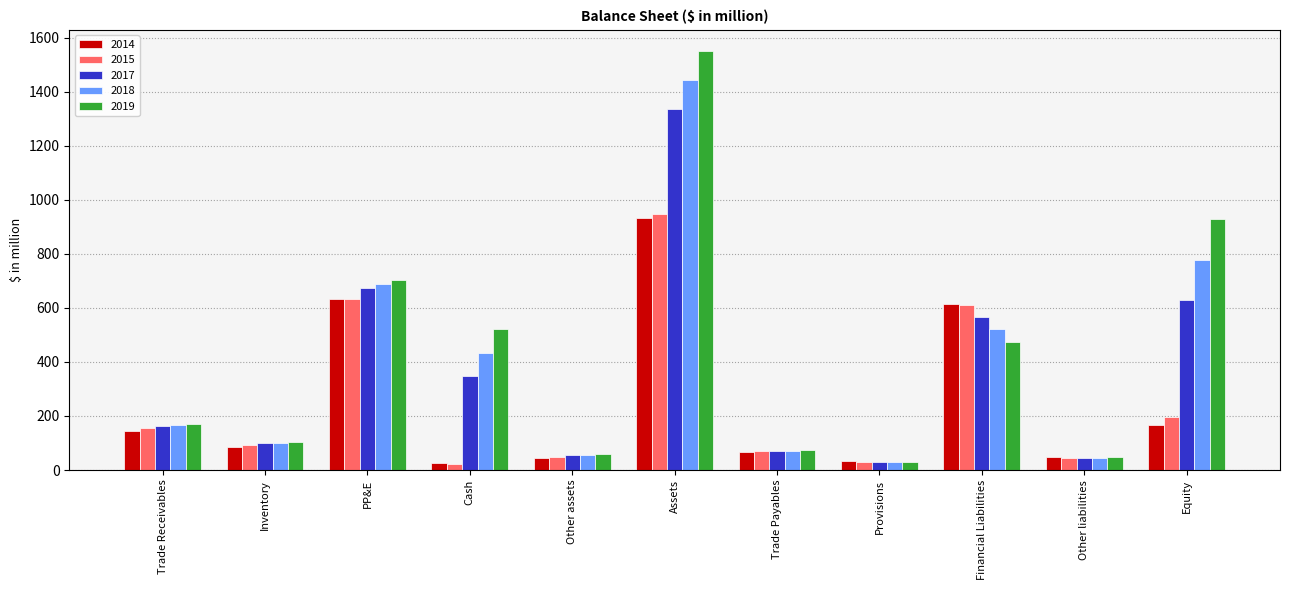

What is the greatest value displayed?

1552.0